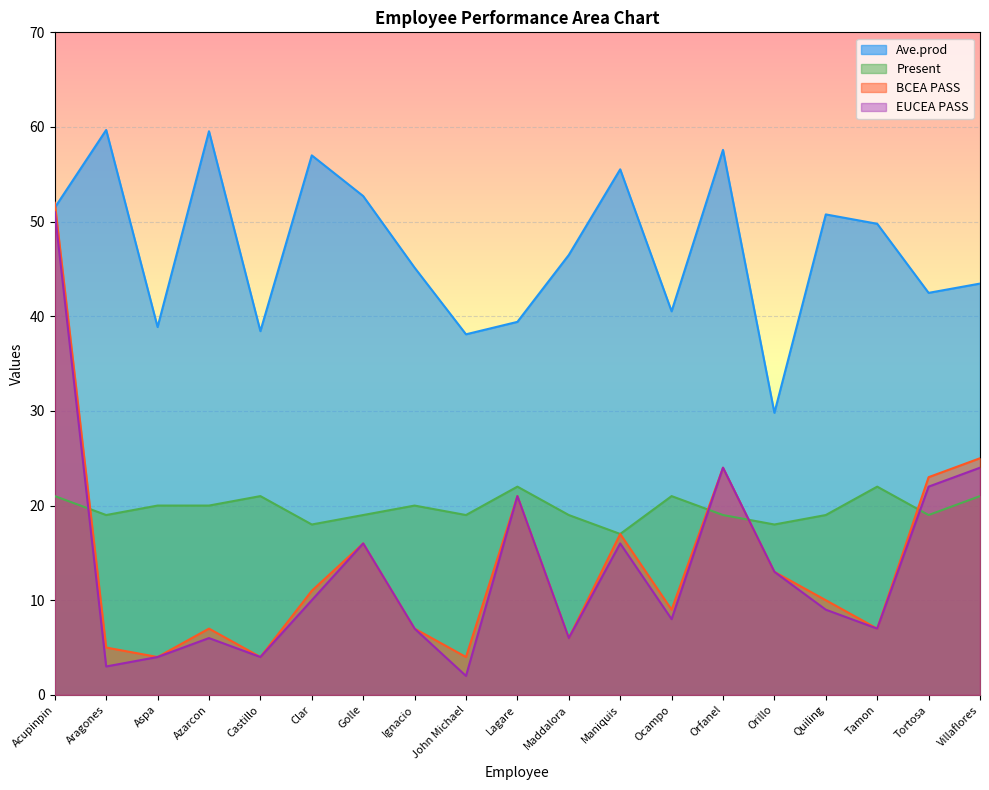

How many lines are shown in the chart?

4